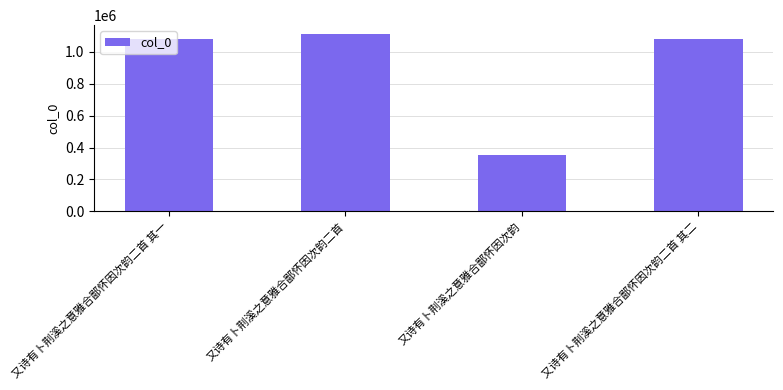

What is the sum of the values at 又诗有卜荆溪之意雅合鄙怀因次韵二首 and 又诗有卜荆溪之意雅合鄙怀因次韵二首 其二?

2191783